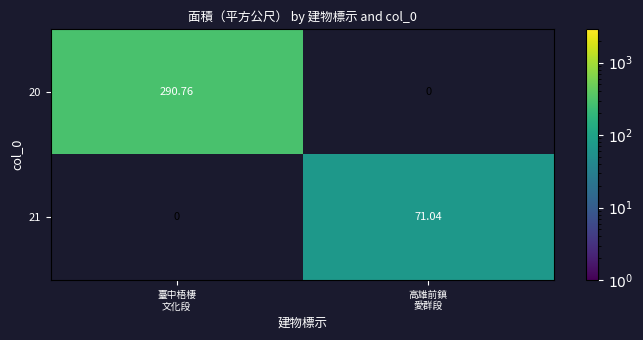

How many positive values does the 21 series have?

1